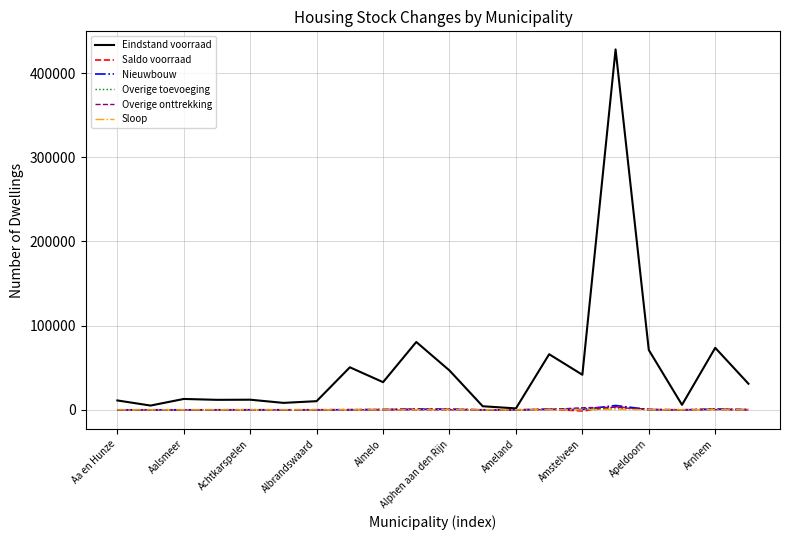

Which series has the largest total across all categories?

Eindstand voorraad